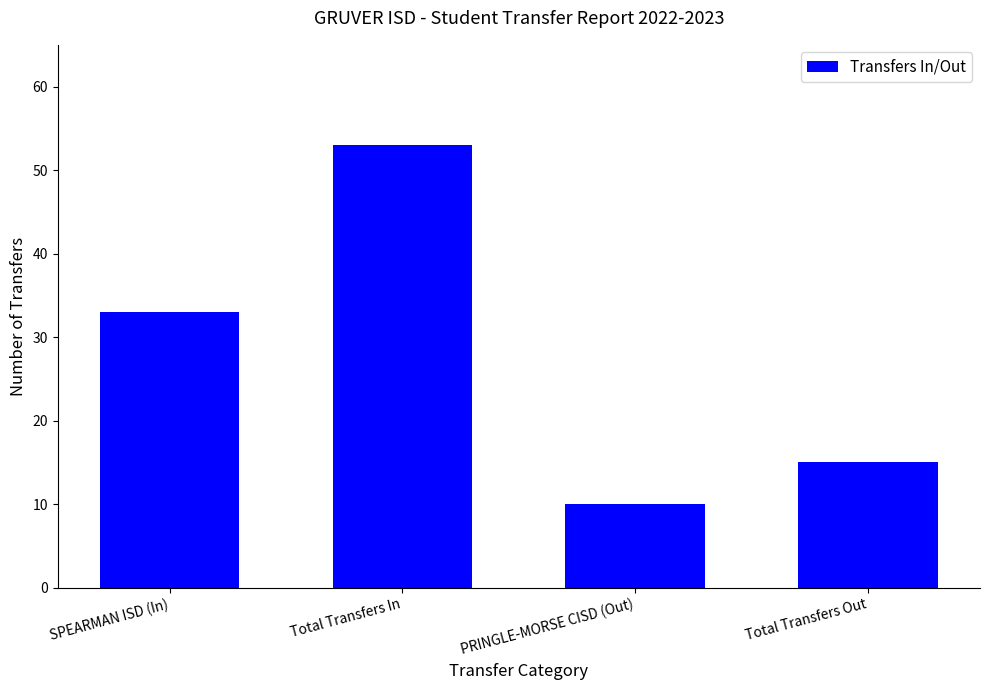

How many categories are shown in the chart?

4